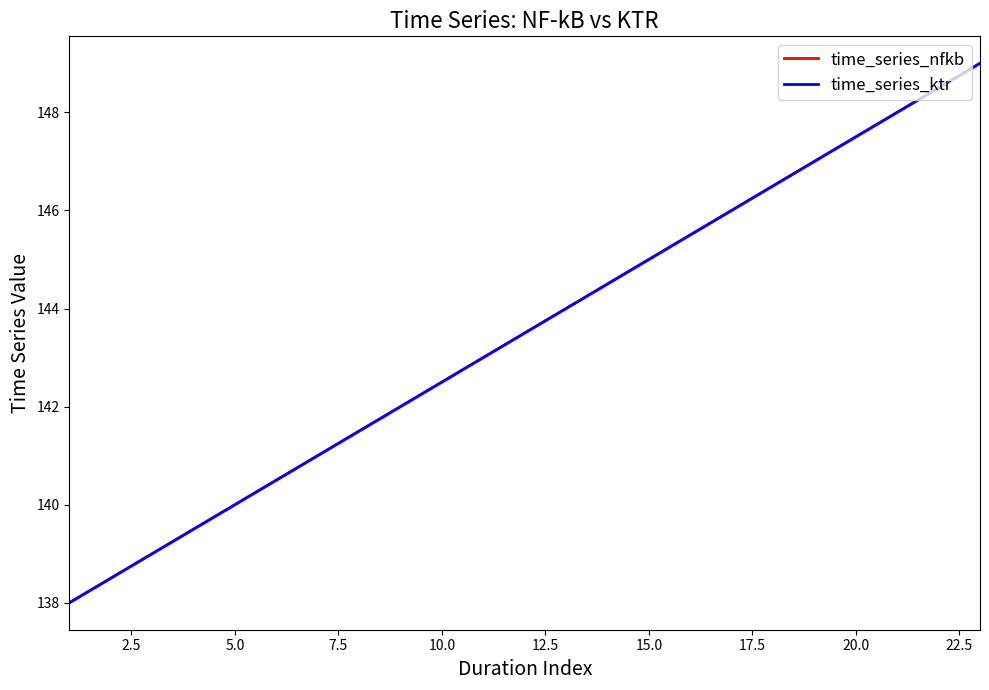

Which series has the largest range (max minus min)?

time_series_nfkb